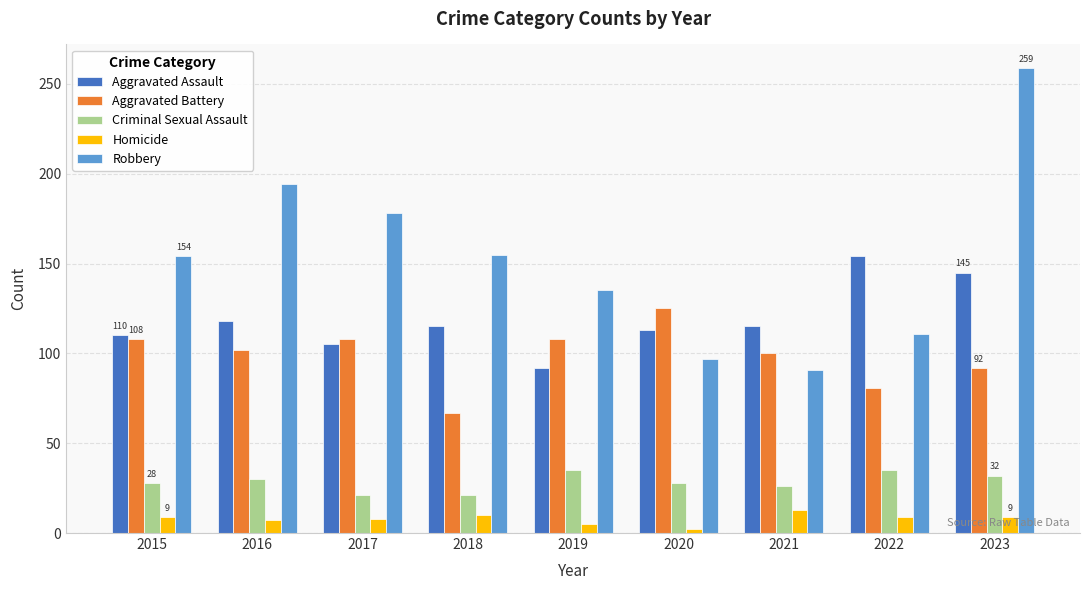

Which series has the widest spread of values?

Robbery